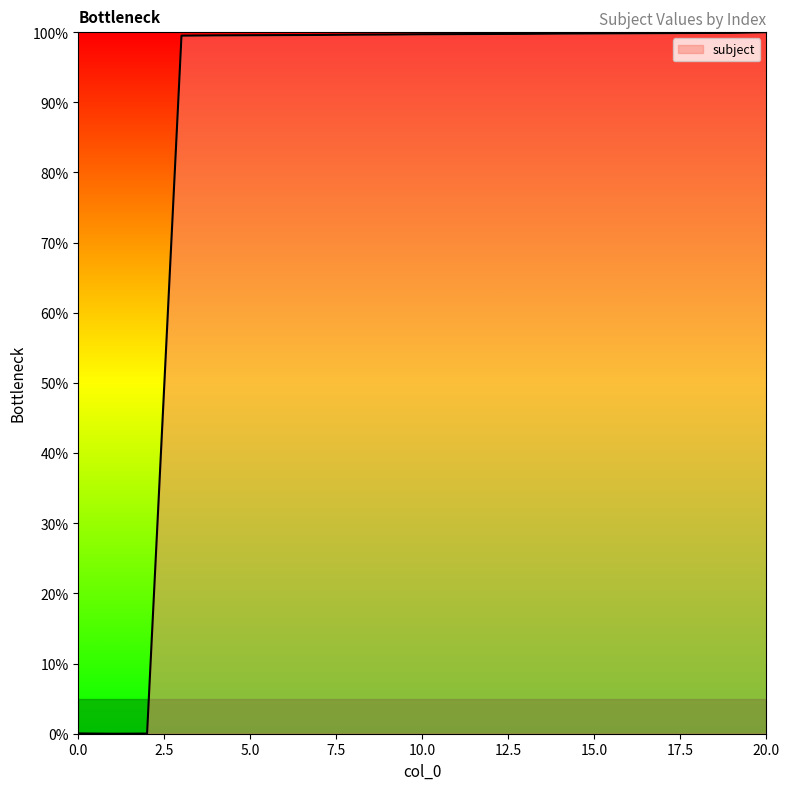

What is the difference between the maximum and minimum values?

100.0